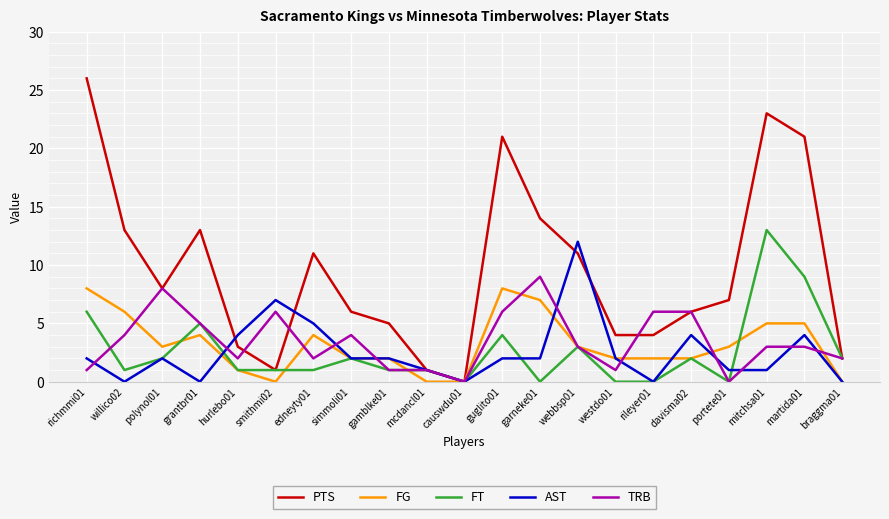

What is the highest value of the AST series?

12